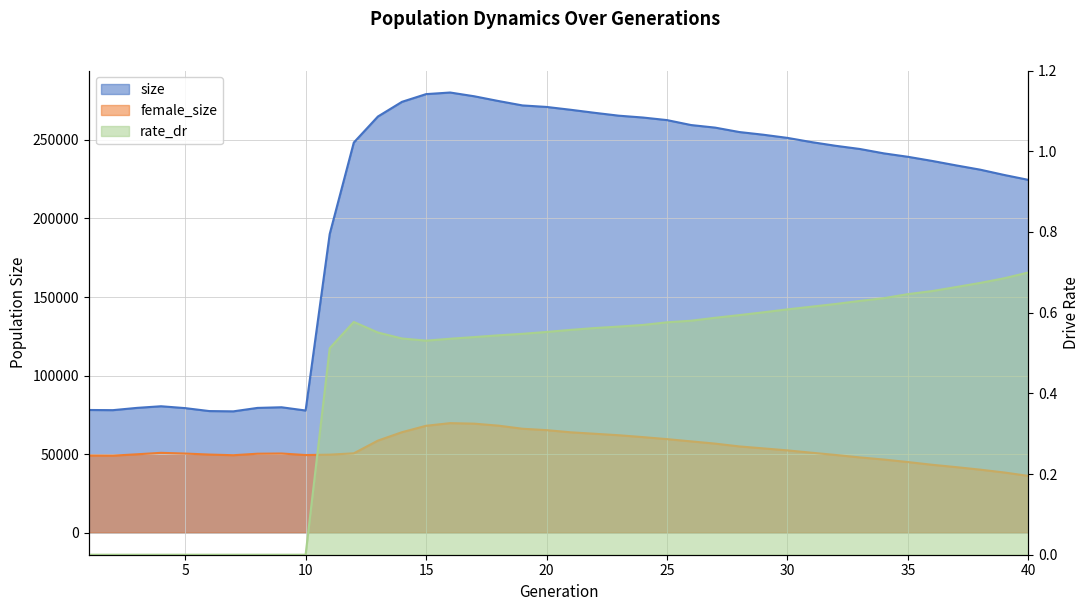

Where is the first local maximum for size?

4